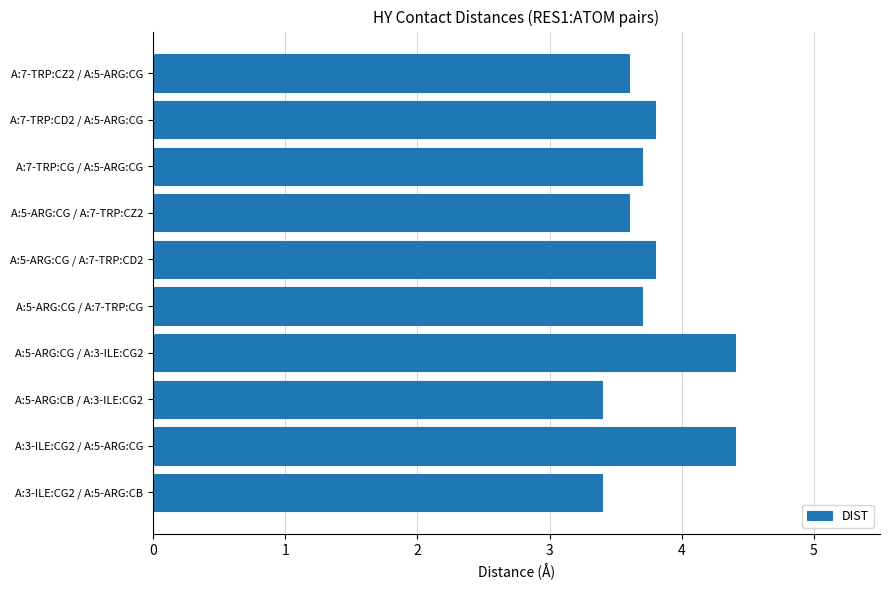

What is the sum of the values at A:7-TRP:CZ2 / A:5-ARG:CG and A:5-ARG:CG / A:7-TRP:CZ2?

7.2